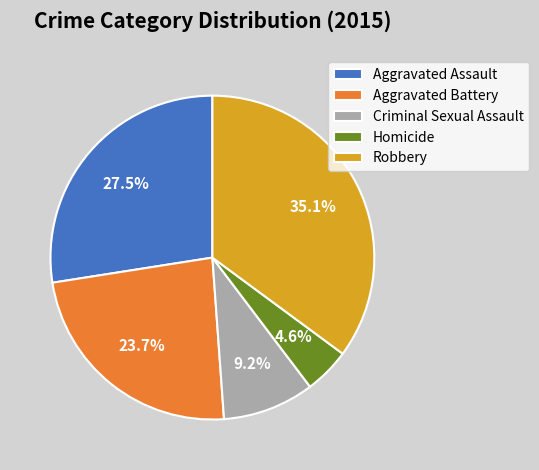

Count the number of slices in the pie.

5